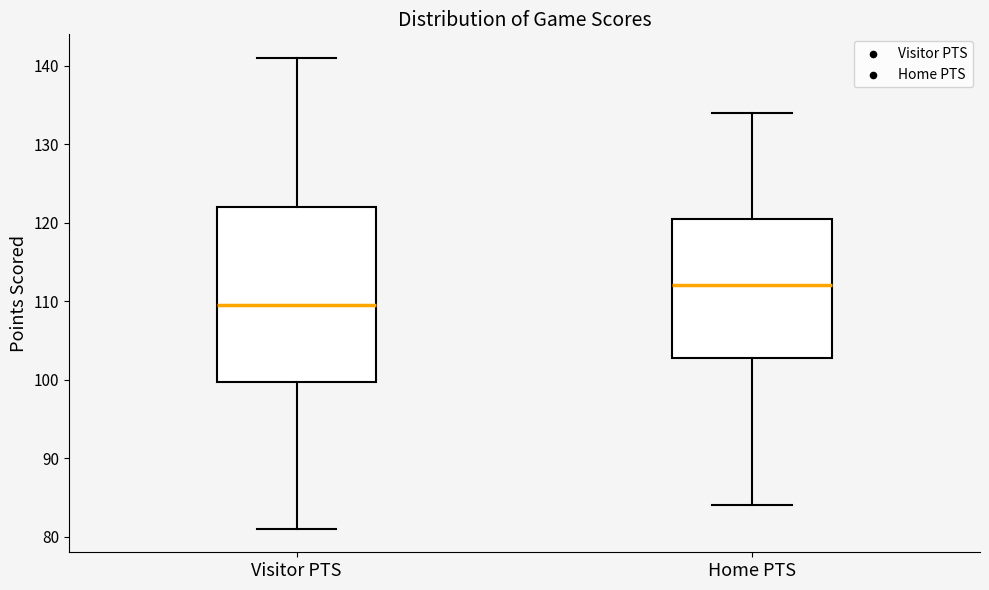

Reading left to right, transcribe this box plot: for each box, give where its median line is, the range the box spans, and where its two whiskers end, as read against the y-axis. The values are not printed on the chart, so give them approximately, as read against the axis.

Visitor PTS: median 110, box 100 to 122, whiskers 81 to 141
Home PTS: median 112, box 103 to 121, whiskers 84 to 134